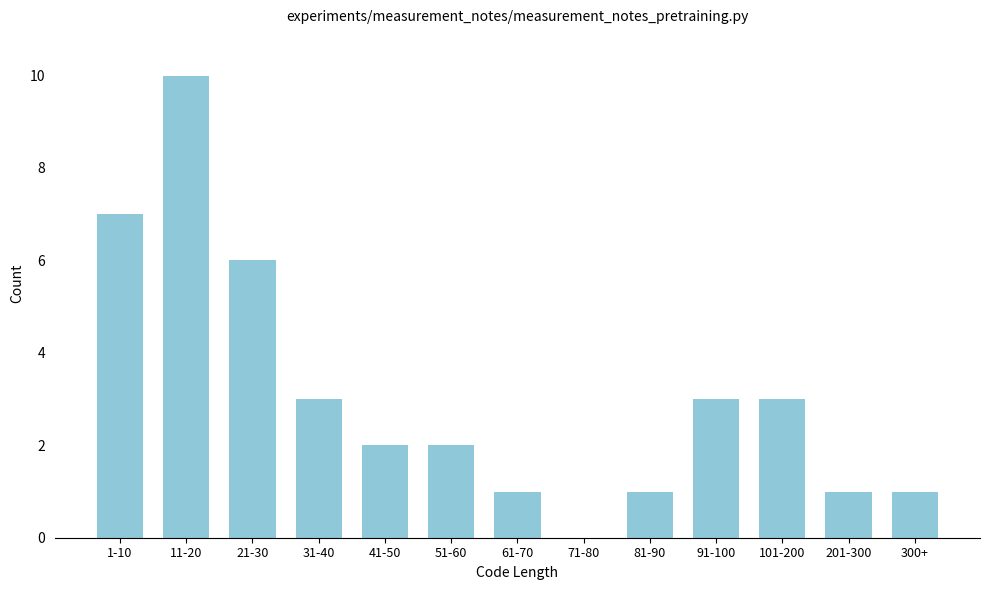

Reading left to right, transcribe all the data shown in this chart.

1-10=7	11-20=10	21-30=6	31-40=3	41-50=2	51-60=2	61-70=1	71-80=0	81-90=1	91-100=3	101-200=3	201-300=1	300+=1